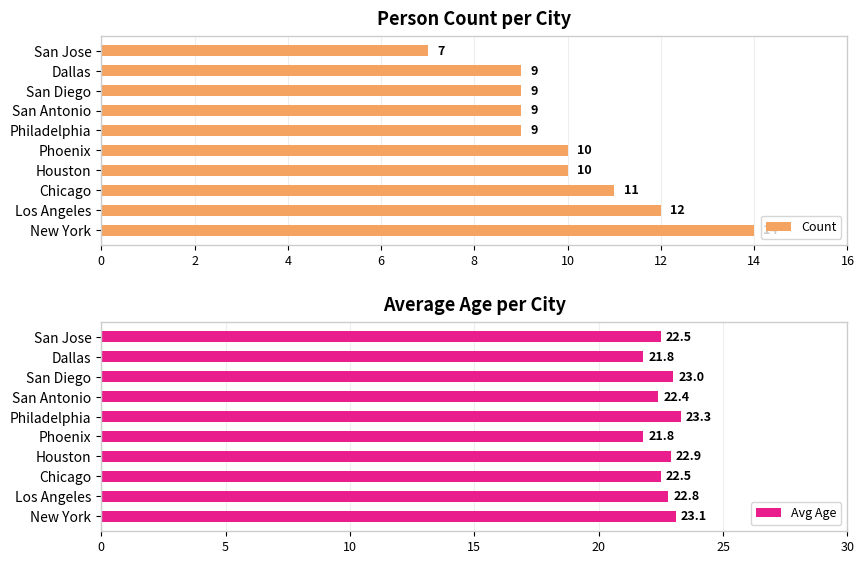

What is the difference between the maximum and second lowest values in the Count series?

5